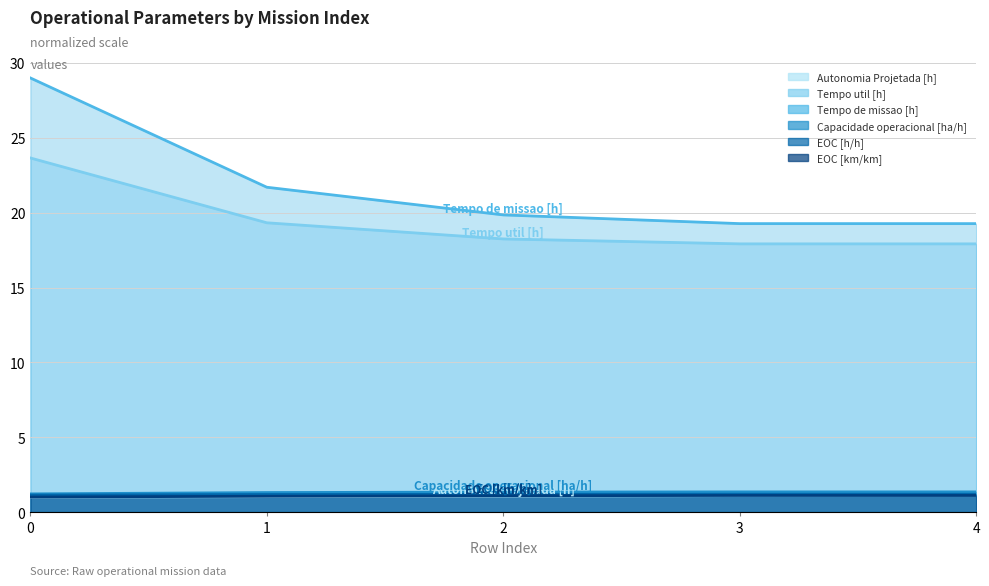

What is the difference between the maximum and minimum values in the Tempo util [h] series?

5.7